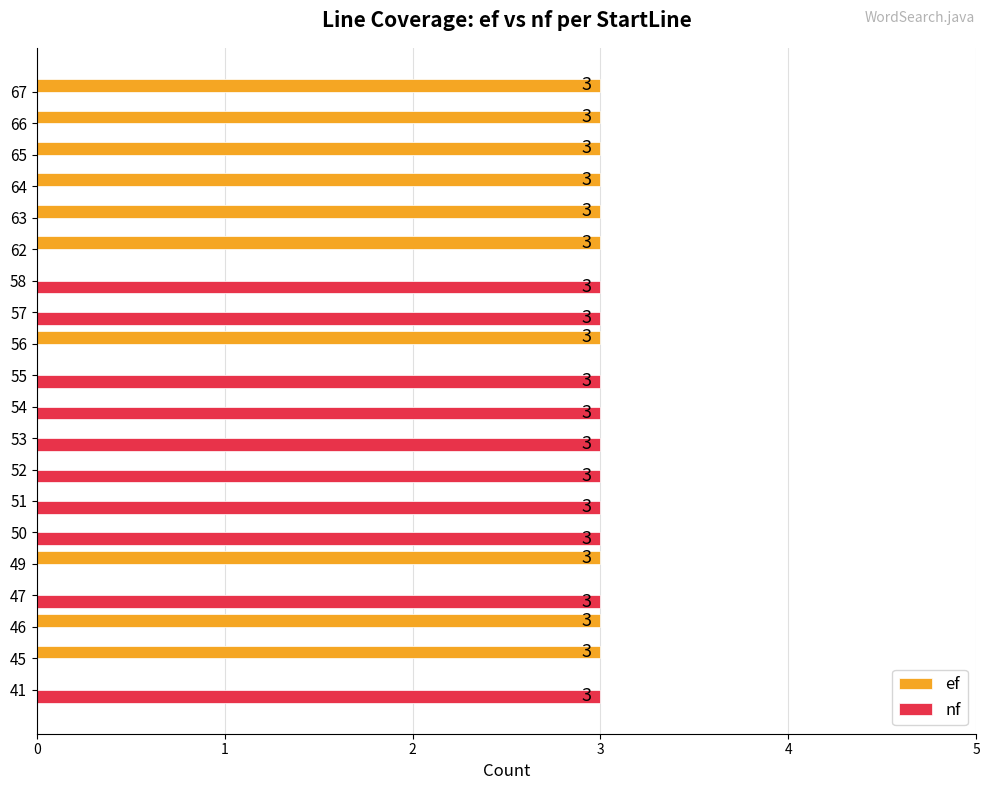

Is the value of nf at 58 greater than the value of ef at 41?

Yes